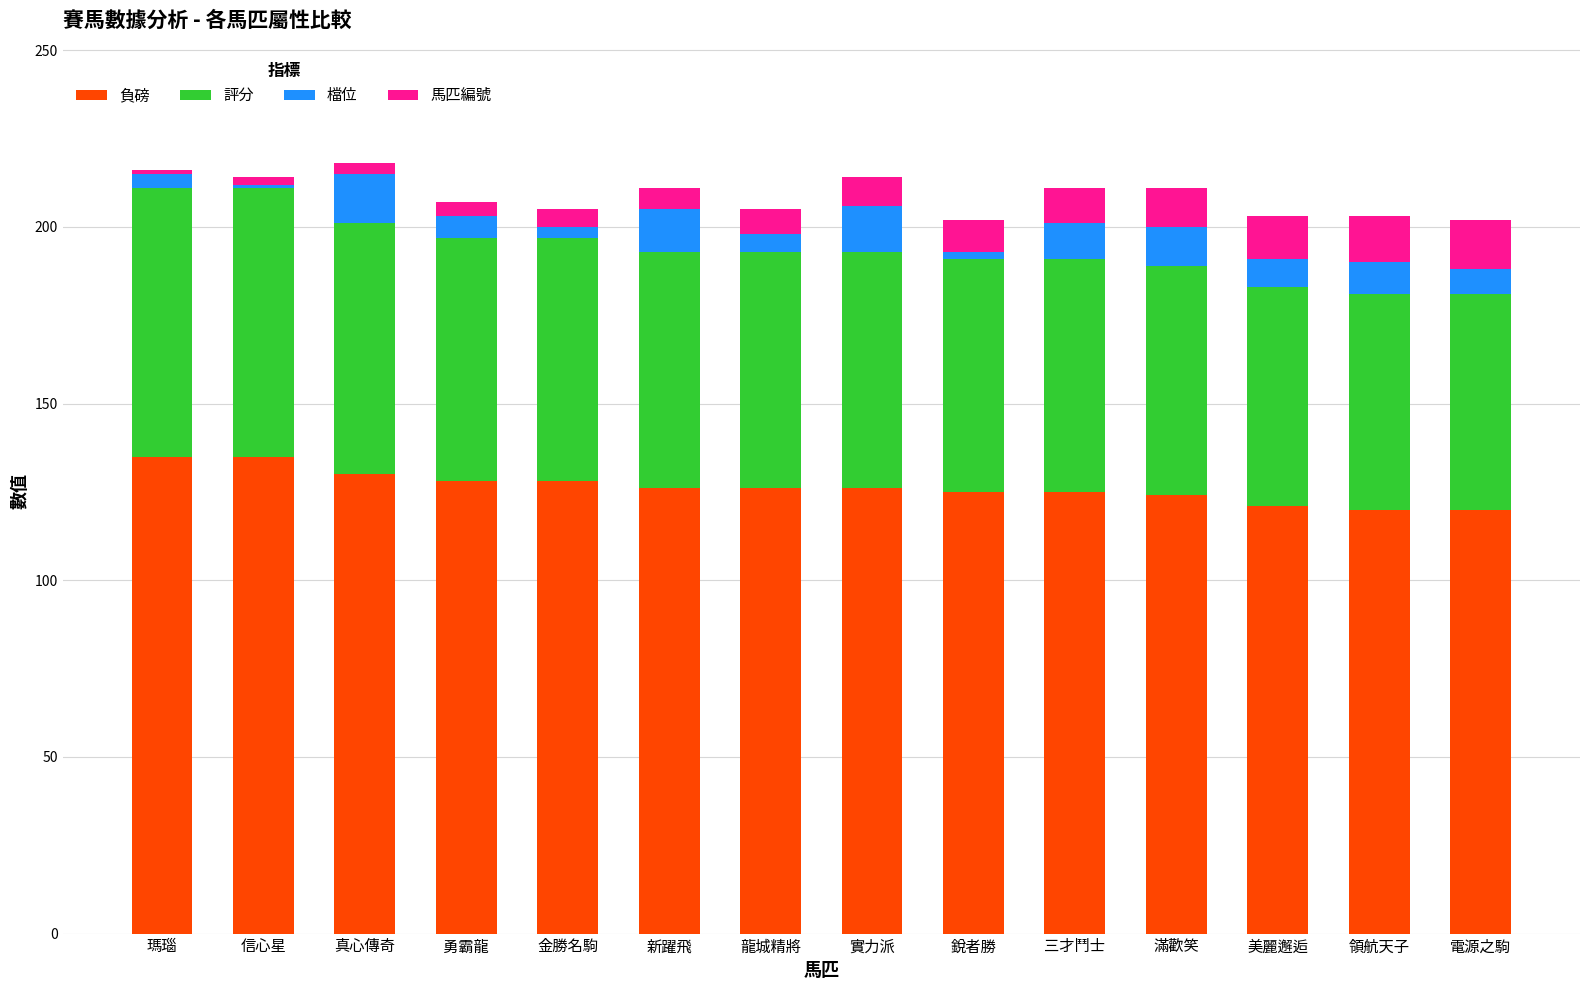

What is the lowest value of the 負磅 series?

120